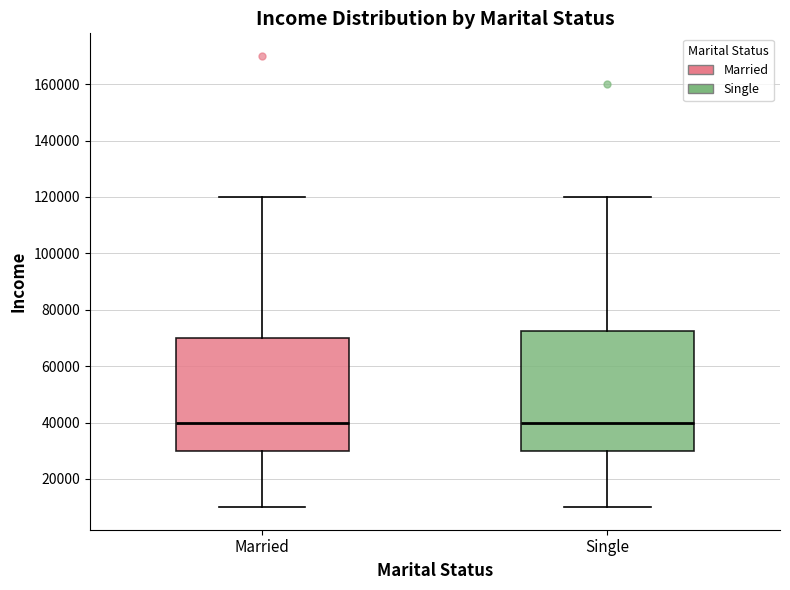

Comparing the boxes themselves (not the whiskers), which one is the tallest?

Single